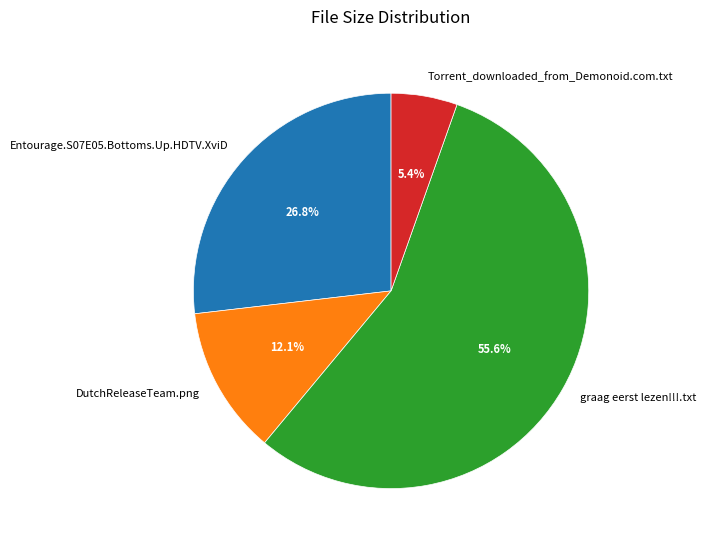

Which slice is the smallest?

Torrent_downloaded_from_Demonoid.com.txt